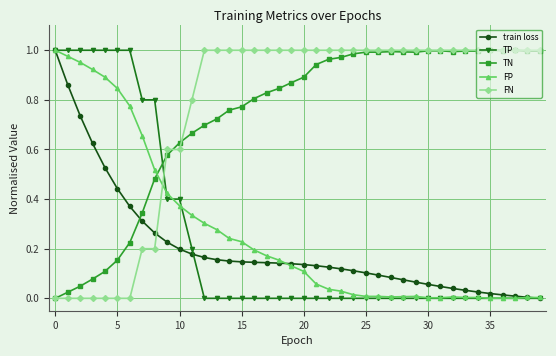

After their last crossing, which series has the higher values: FN or TP?

FN